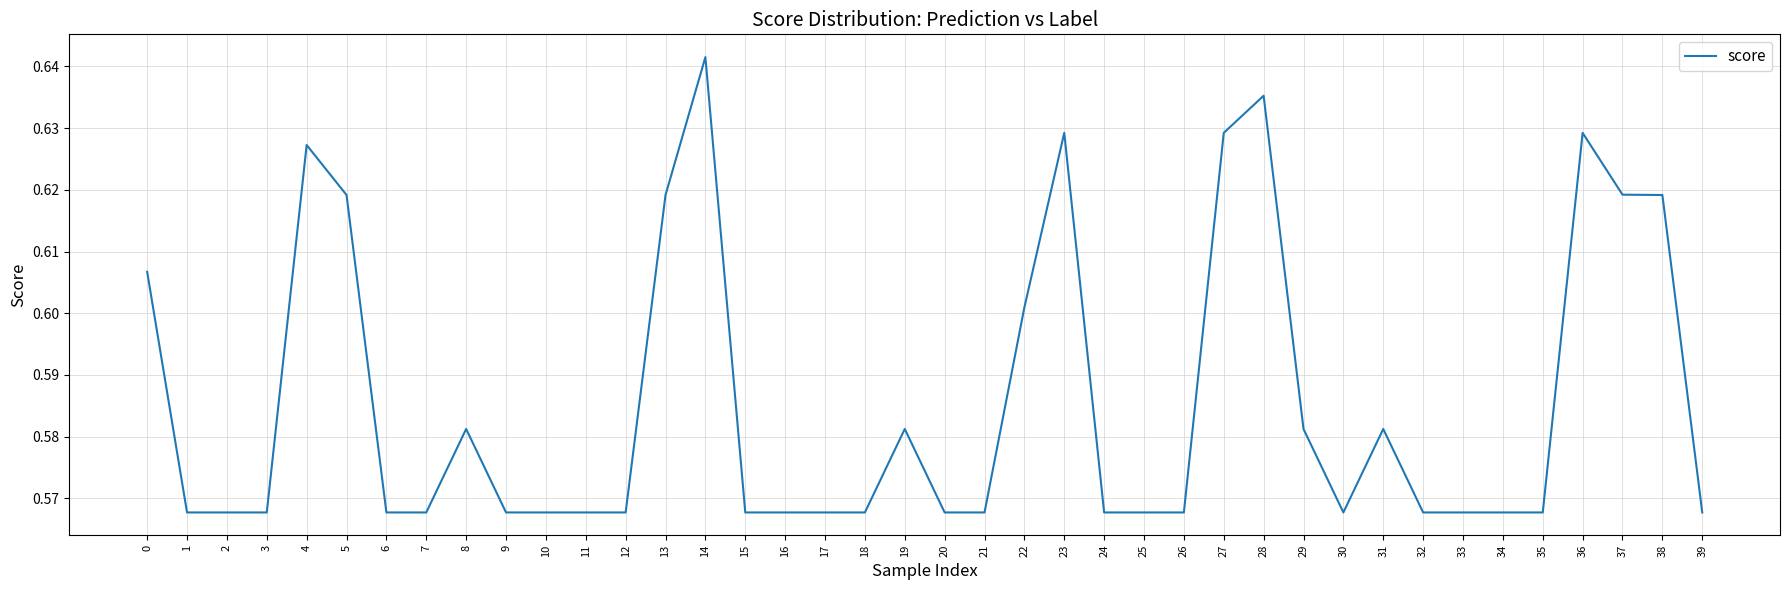

Is it true that the value at 32 is 1.0?

False